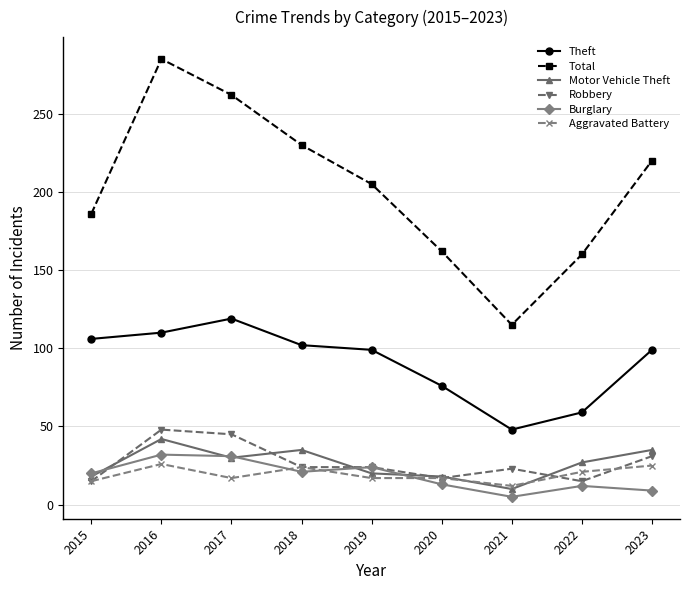

What is the lowest value of the Robbery series?

15